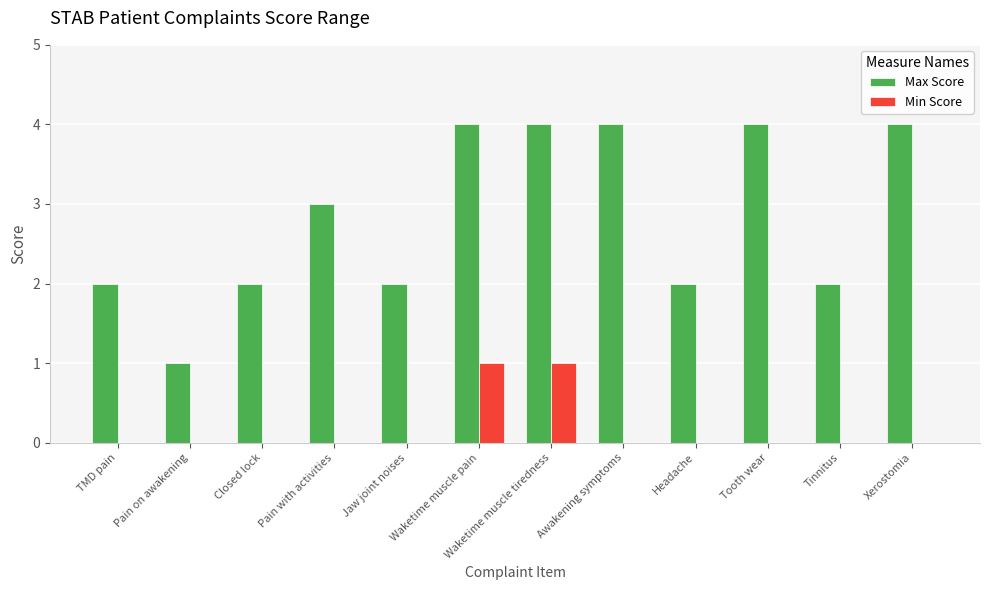

The Max Score series shows 2 at Closed lock. True or false?

True